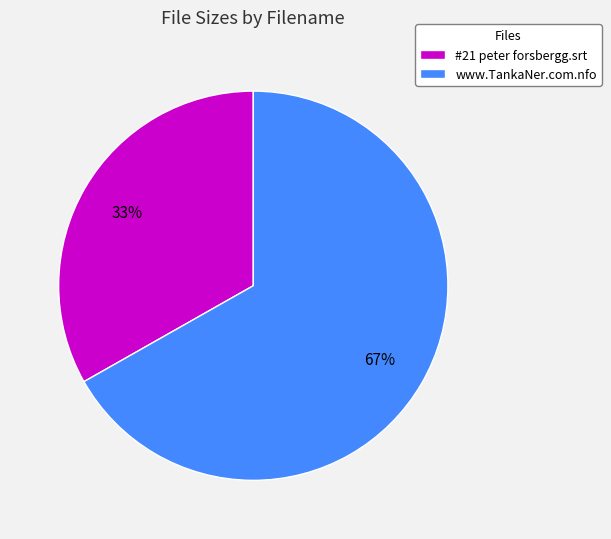

Does #21 peter forsbergg.srt represent more than half of the total?

No